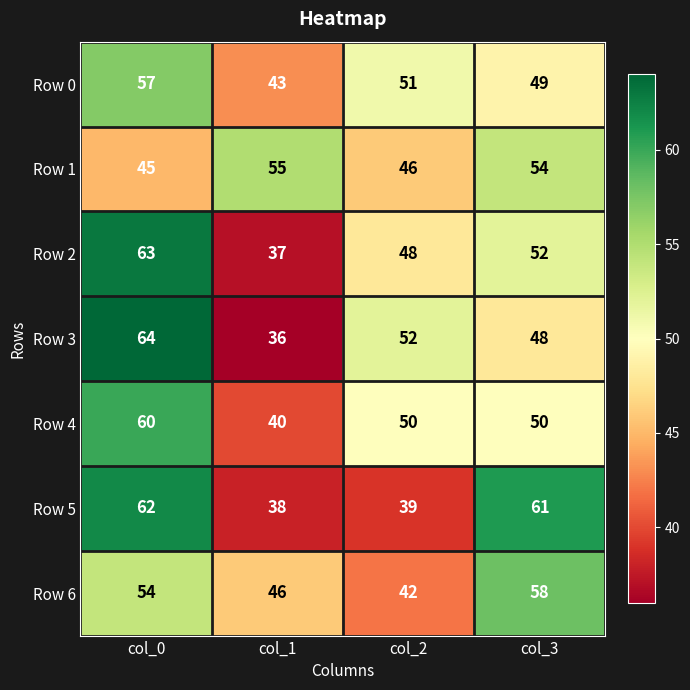

How many data points in Row 5 are less than 61?

2